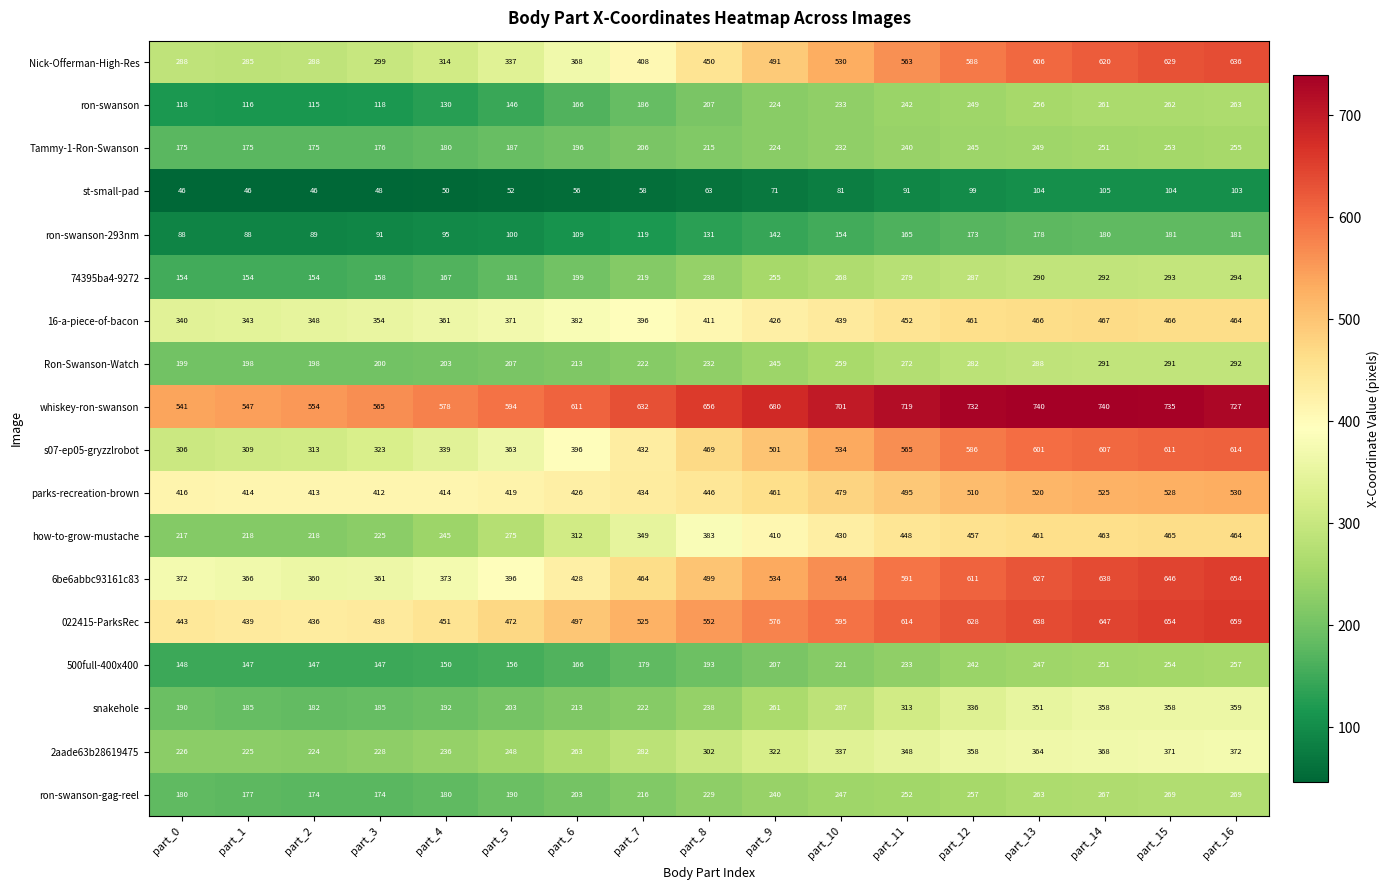

Where is whiskey-ron-swanson nearest to the value 640?

part_7